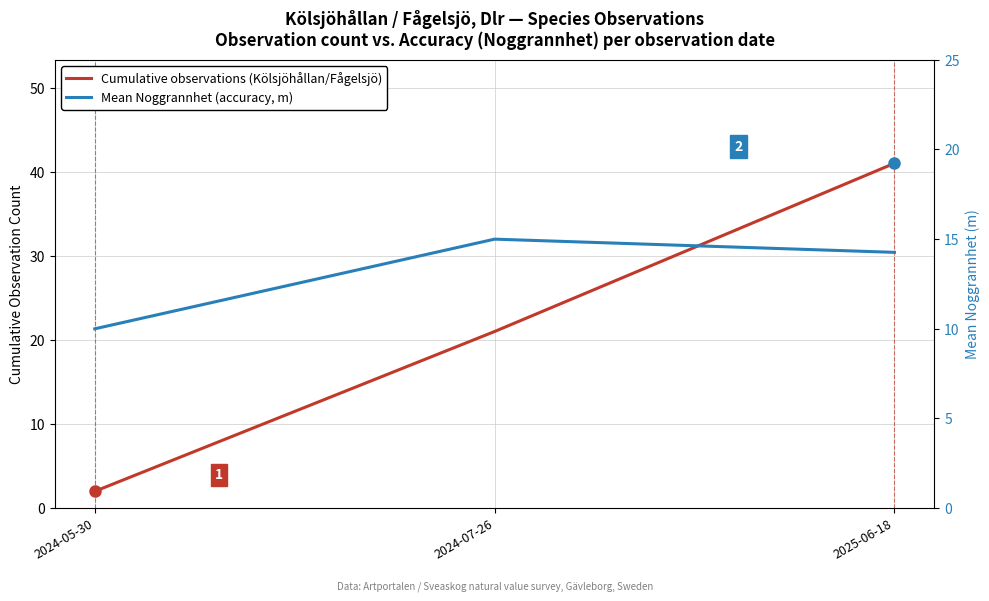

What is the label of the 2nd point from the right?

2024-07-26